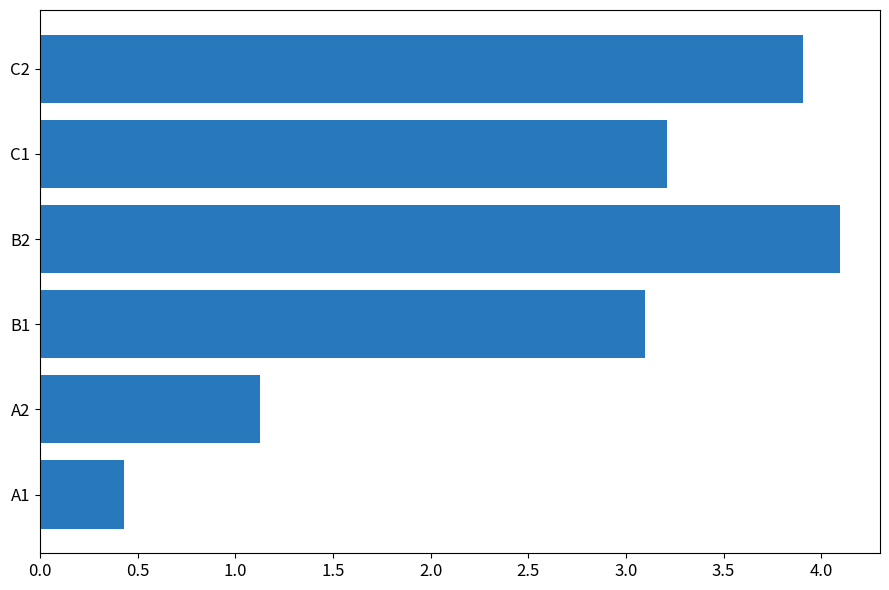

Reading bottom to top, extract all data points from this chart.

A1=0.4	A2=1.1	B1=3.1	B2=4.1	C1=3.2	C2=3.9